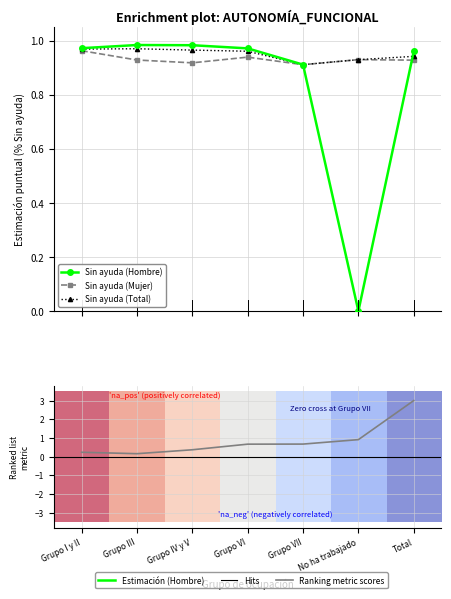

What is the minimum value shown in the chart?

-1.0